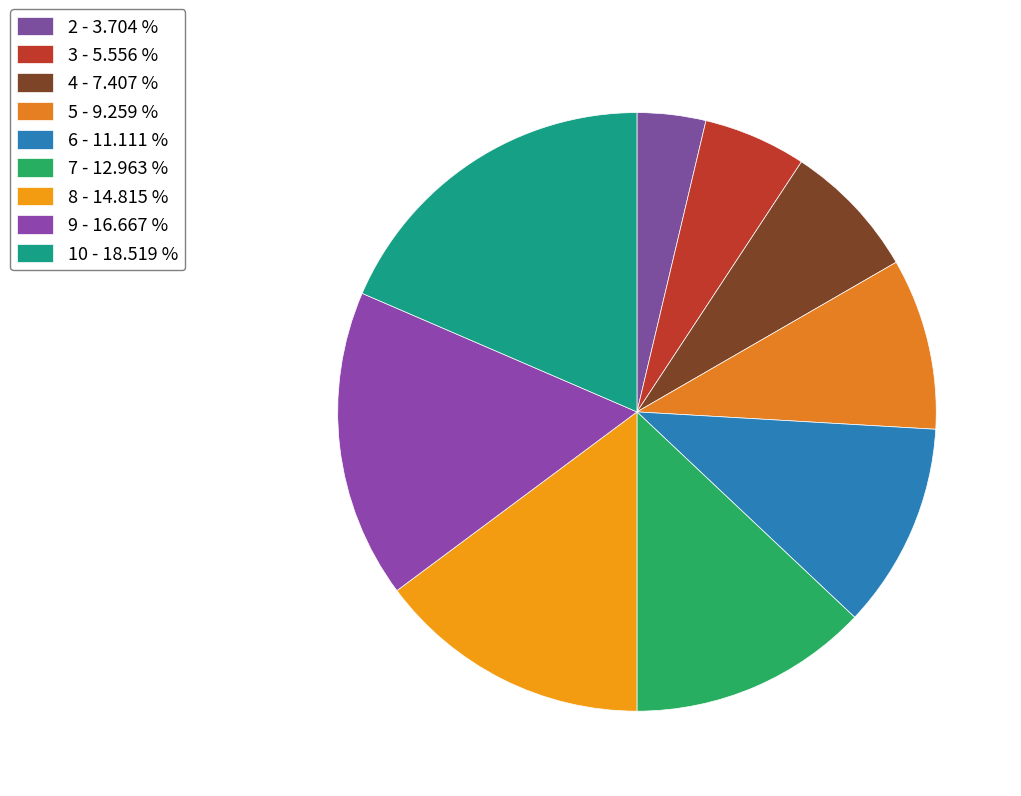

Is it true that 6 is 1% of the pie?

False